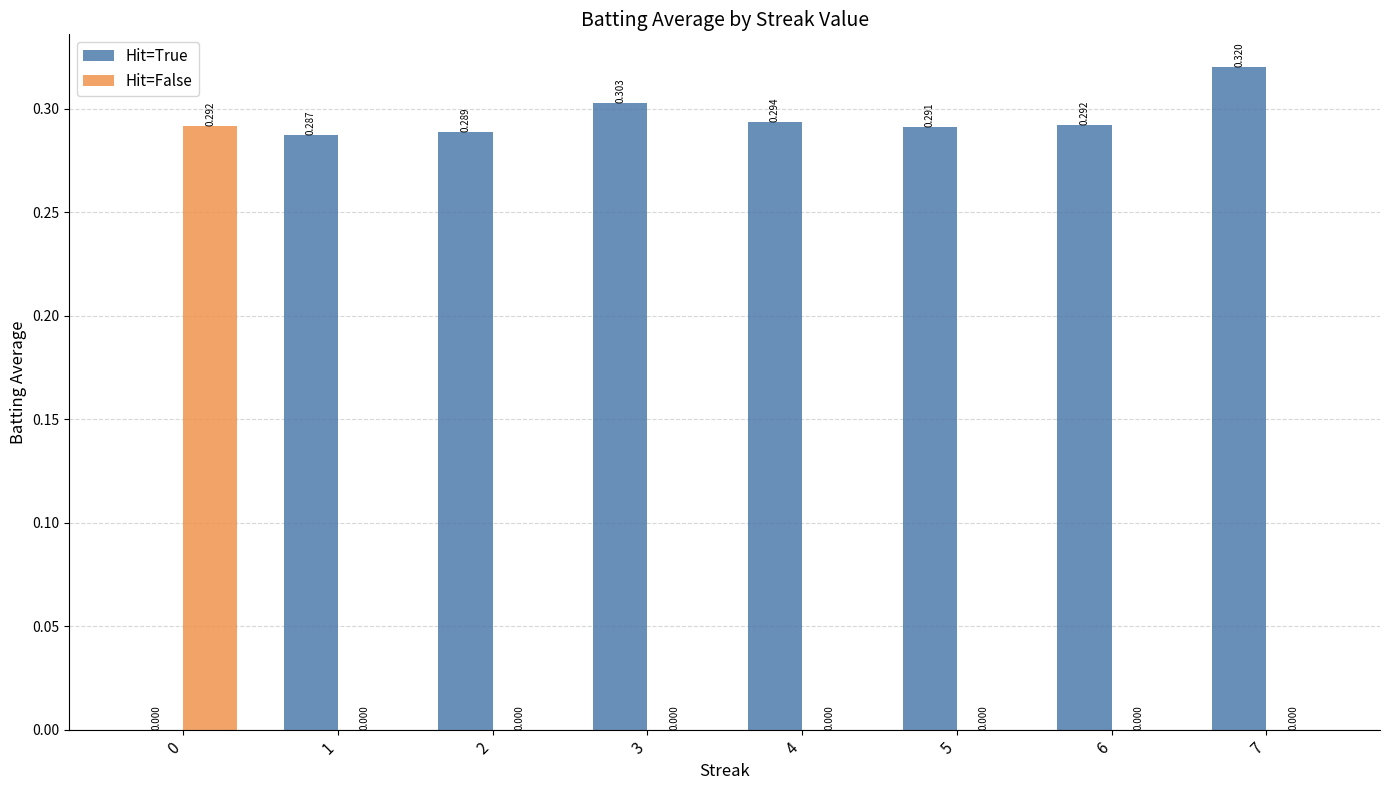

Which series has the largest total across all categories?

Hit=True